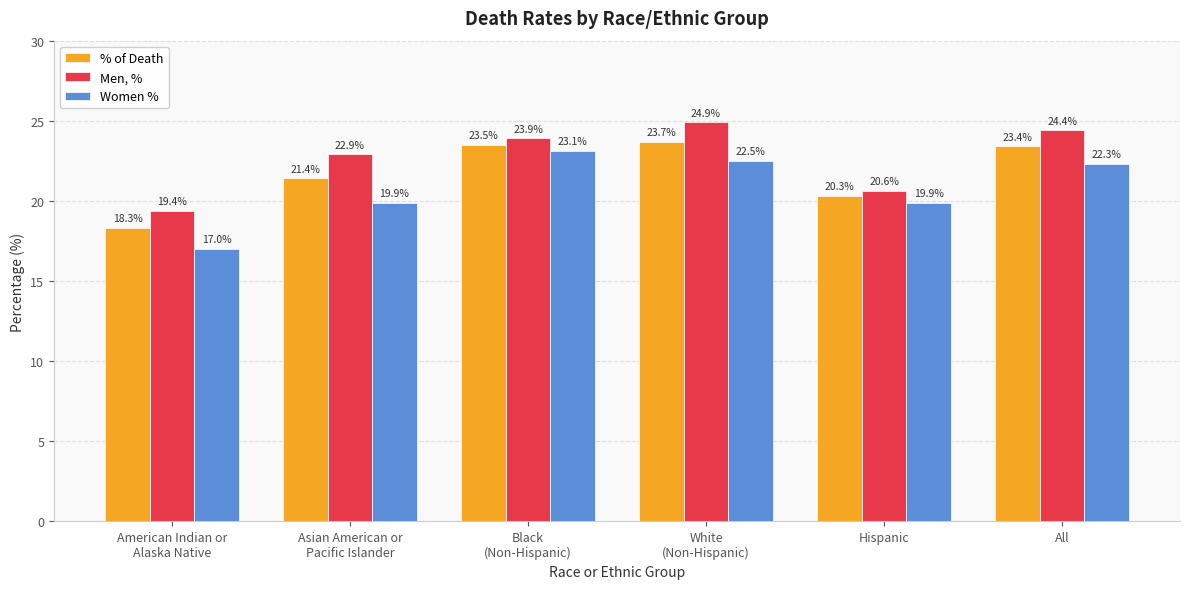

Which series has the largest range (max minus min)?

Women %